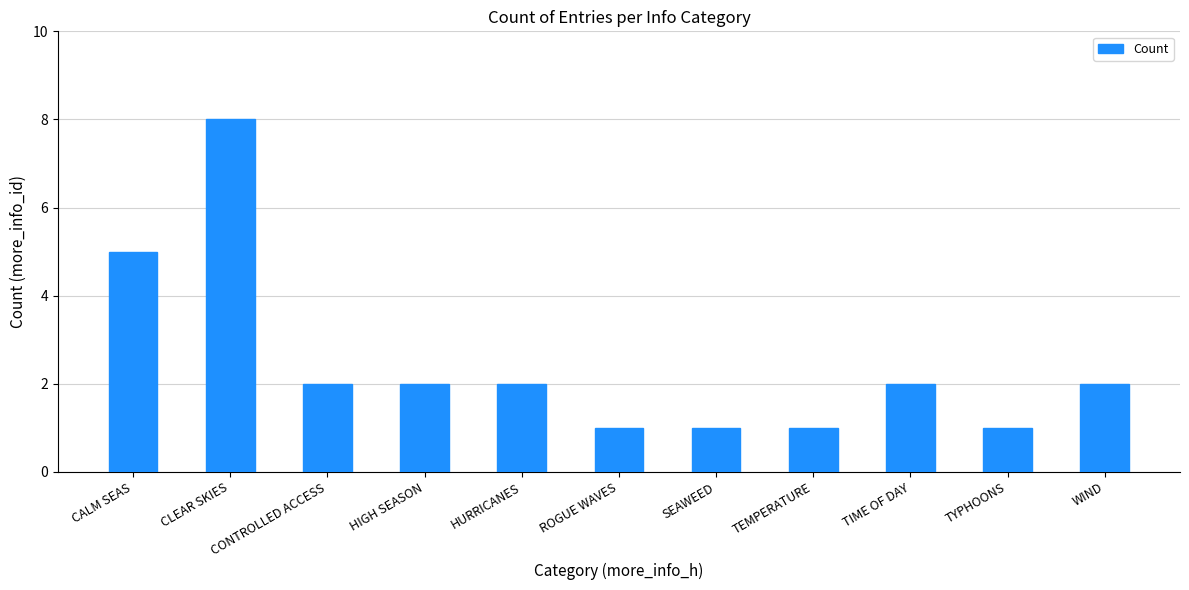

What is the approximate value at TEMPERATURE?

1